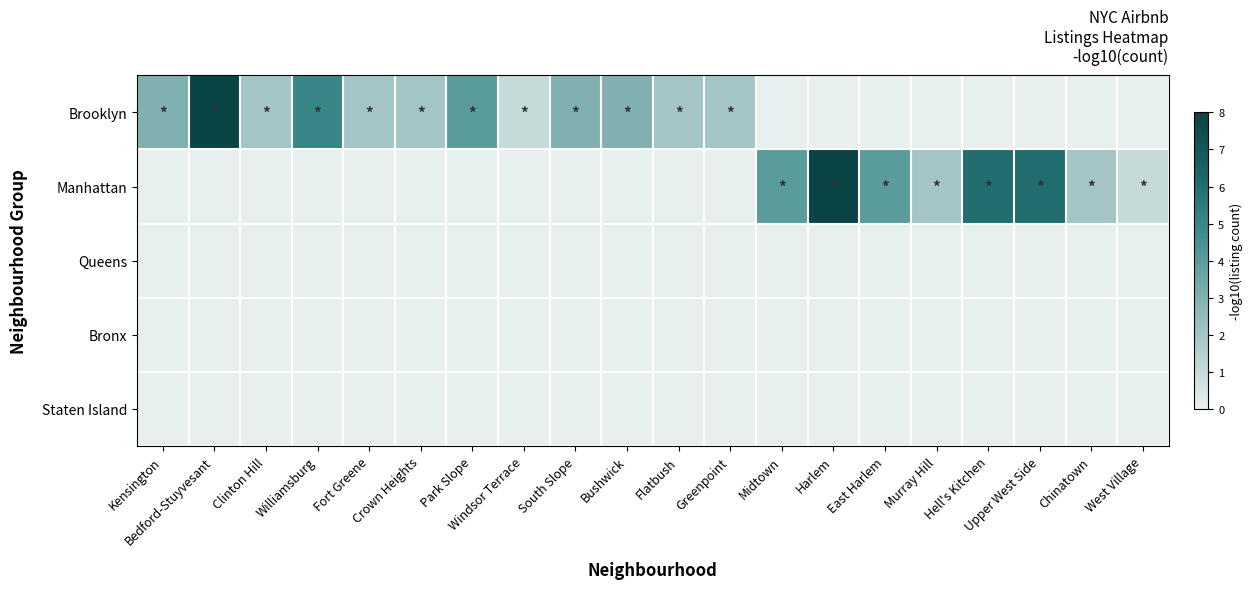

What is the greatest value displayed?

12